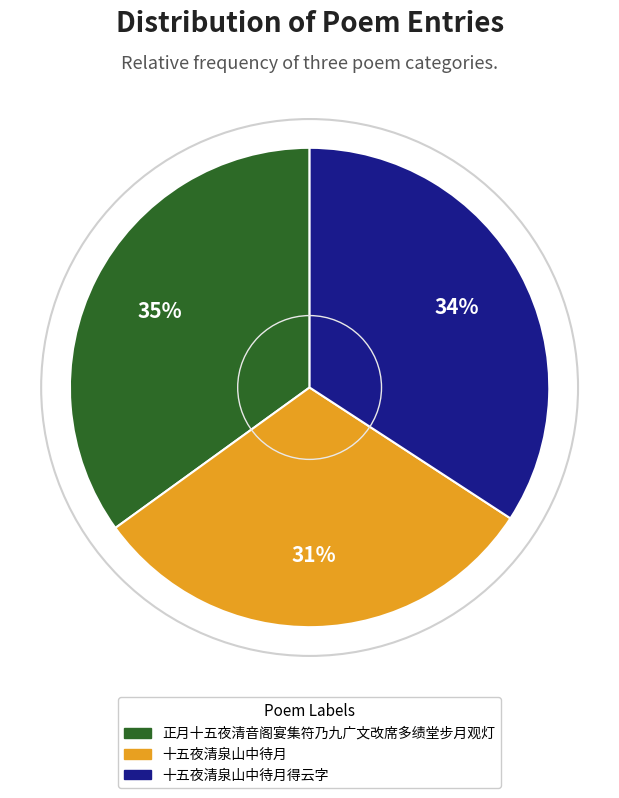

To the nearest percent, what is the average slice percentage?

33%